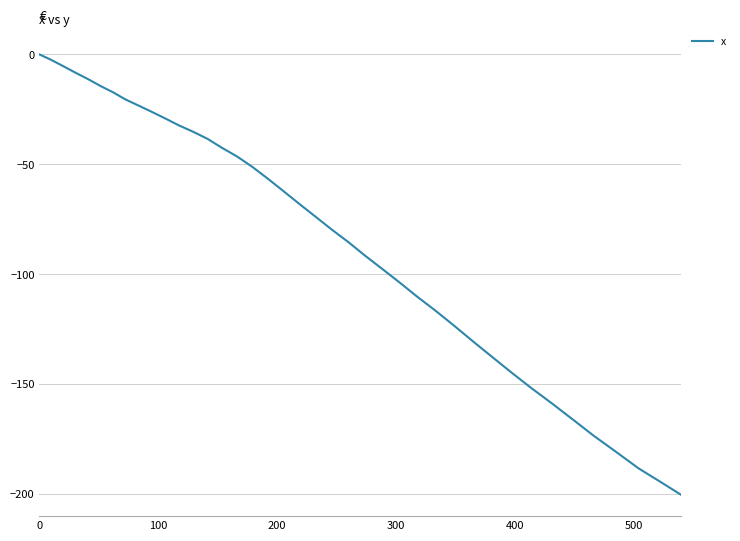

What is the difference between the maximum and minimum values?

200.4